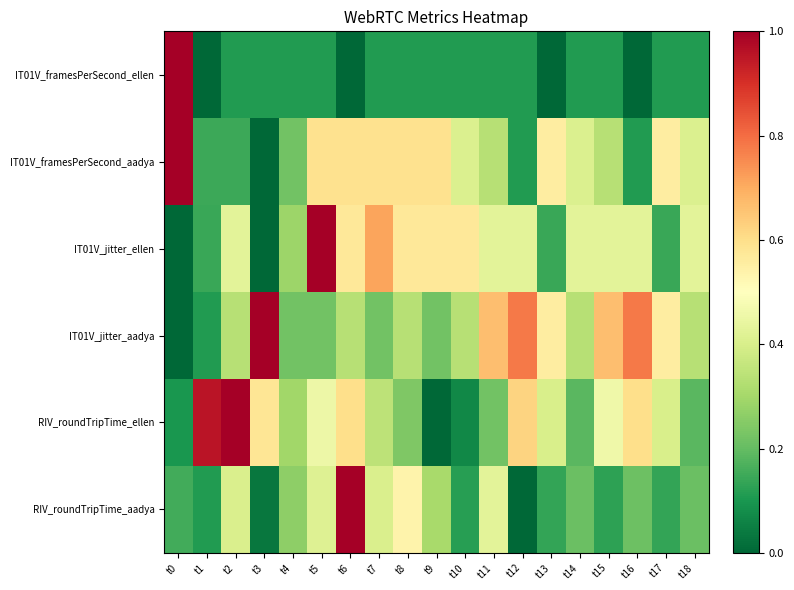

At which category does the chart reach its minimum across all series?

t1